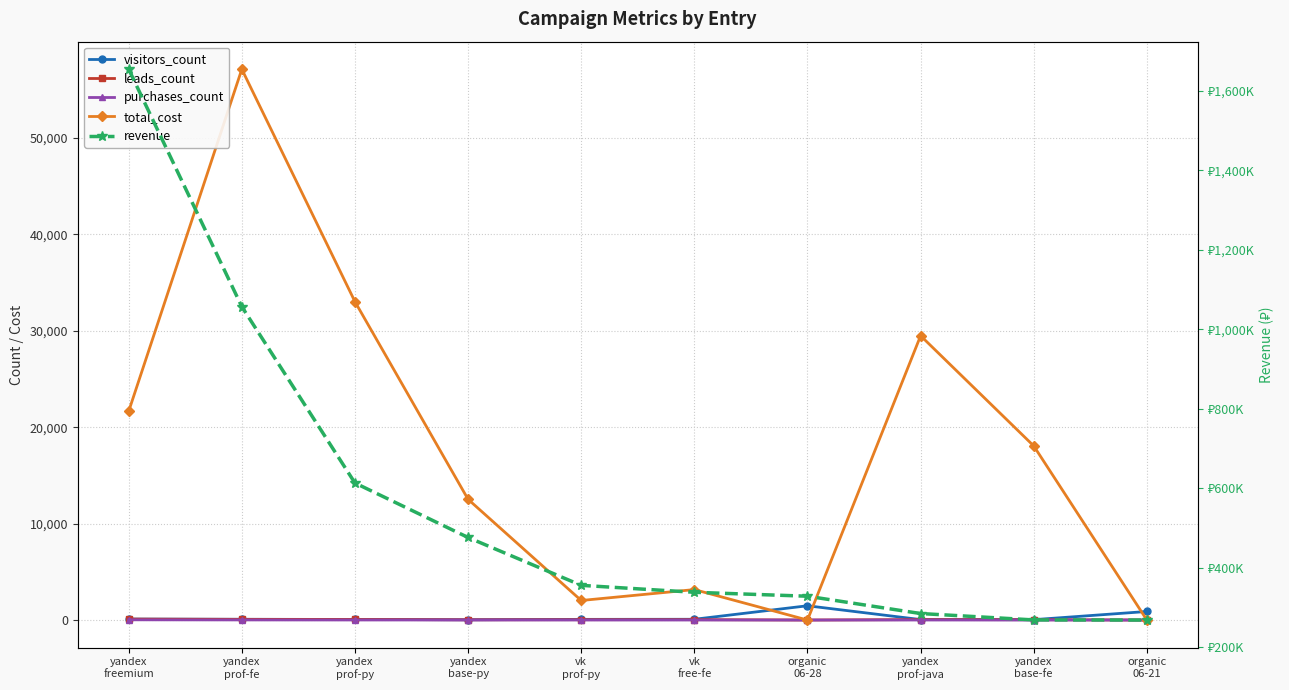

The value of purchases_count at vk
prof-py is 7. True or false?

False